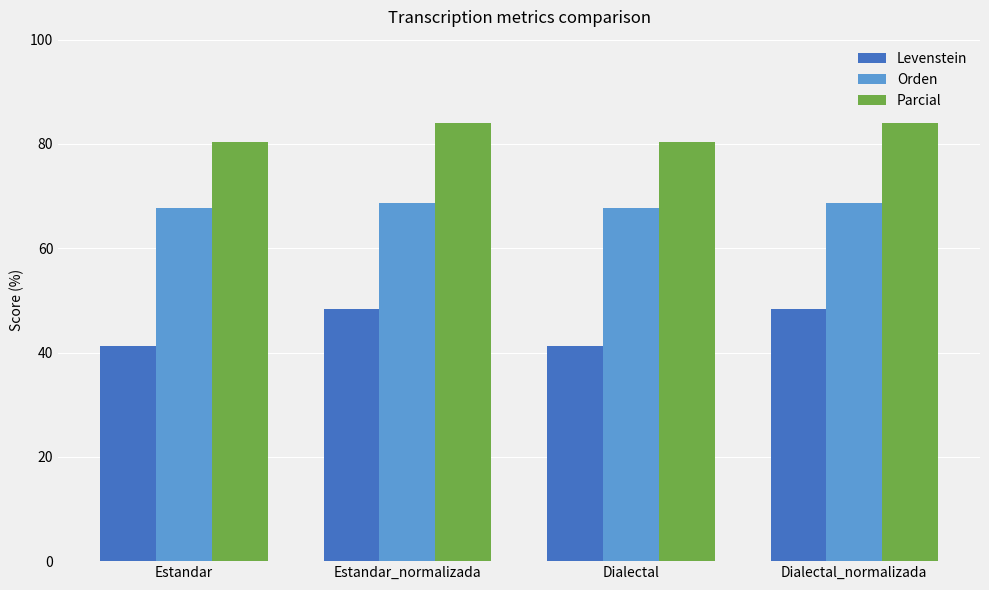

What is the approximate value of Levenstein at Estandar?

41.3